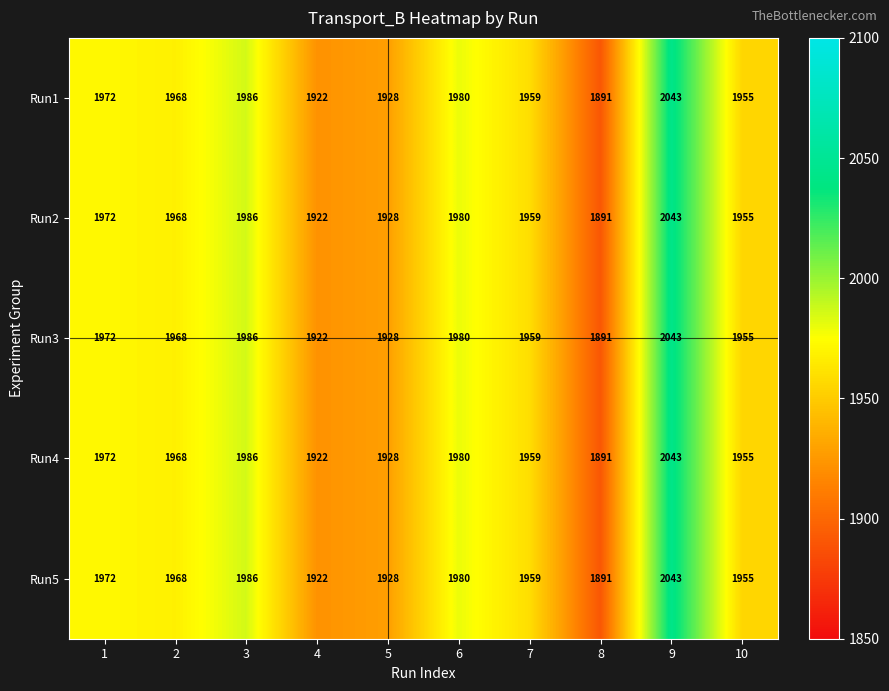

True or false: Run3 has a value of 1922 at 4.

True